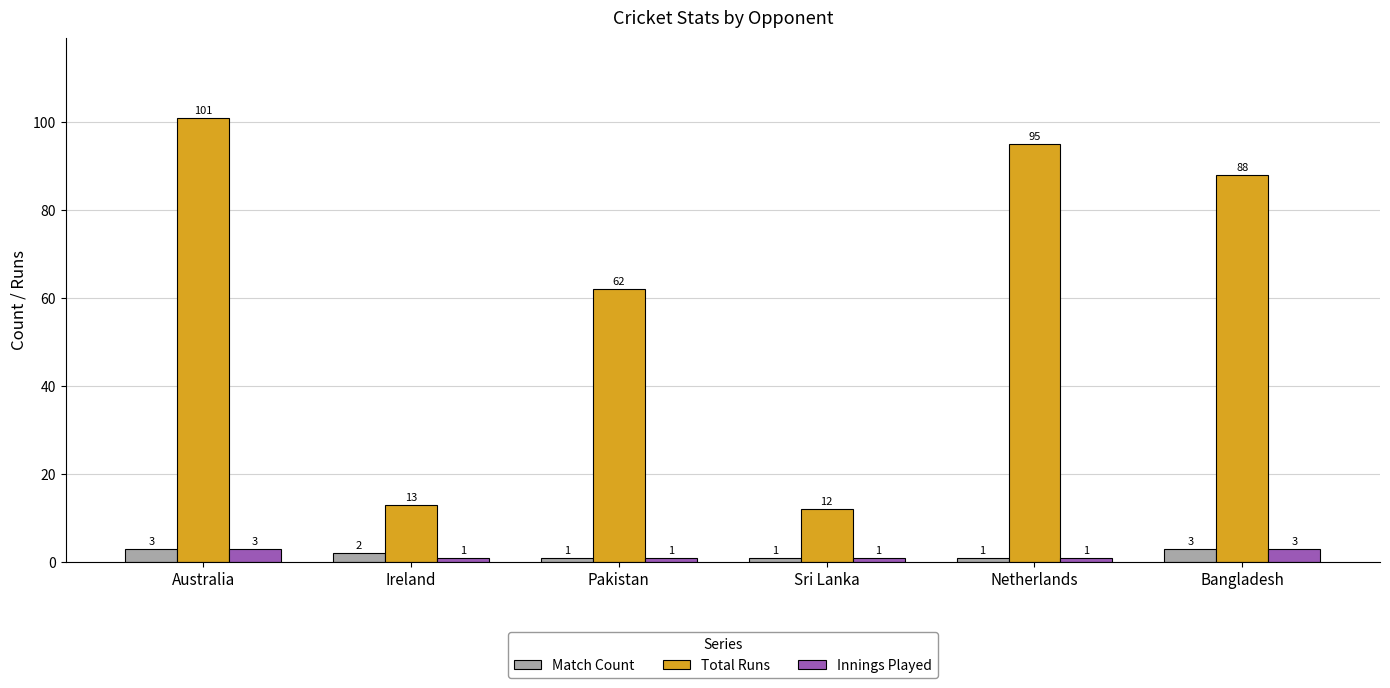

What is the difference between the maximum and minimum values in the Innings Played series?

2